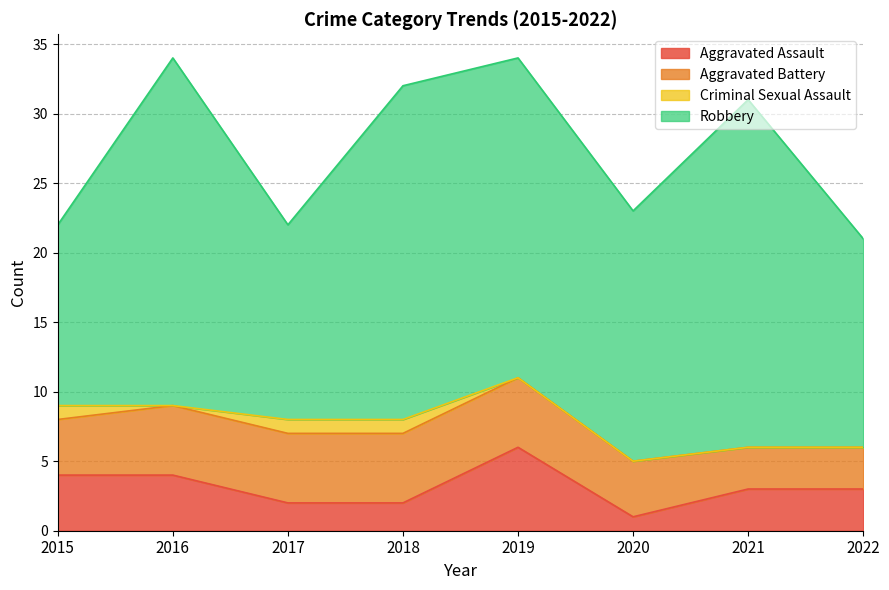

Rank the series at 2020 from lowest to highest value.

Criminal Sexual Assault, Aggravated Assault, Aggravated Battery, Robbery